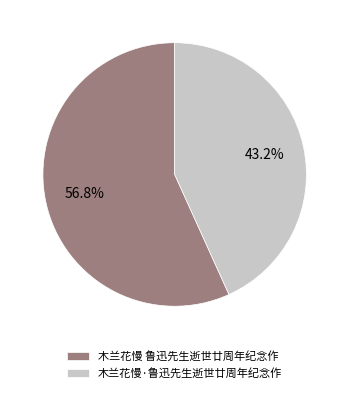

True or false: 木兰花慢 鲁迅先生逝世廿周年纪念作 accounts for 57% of the total.

True